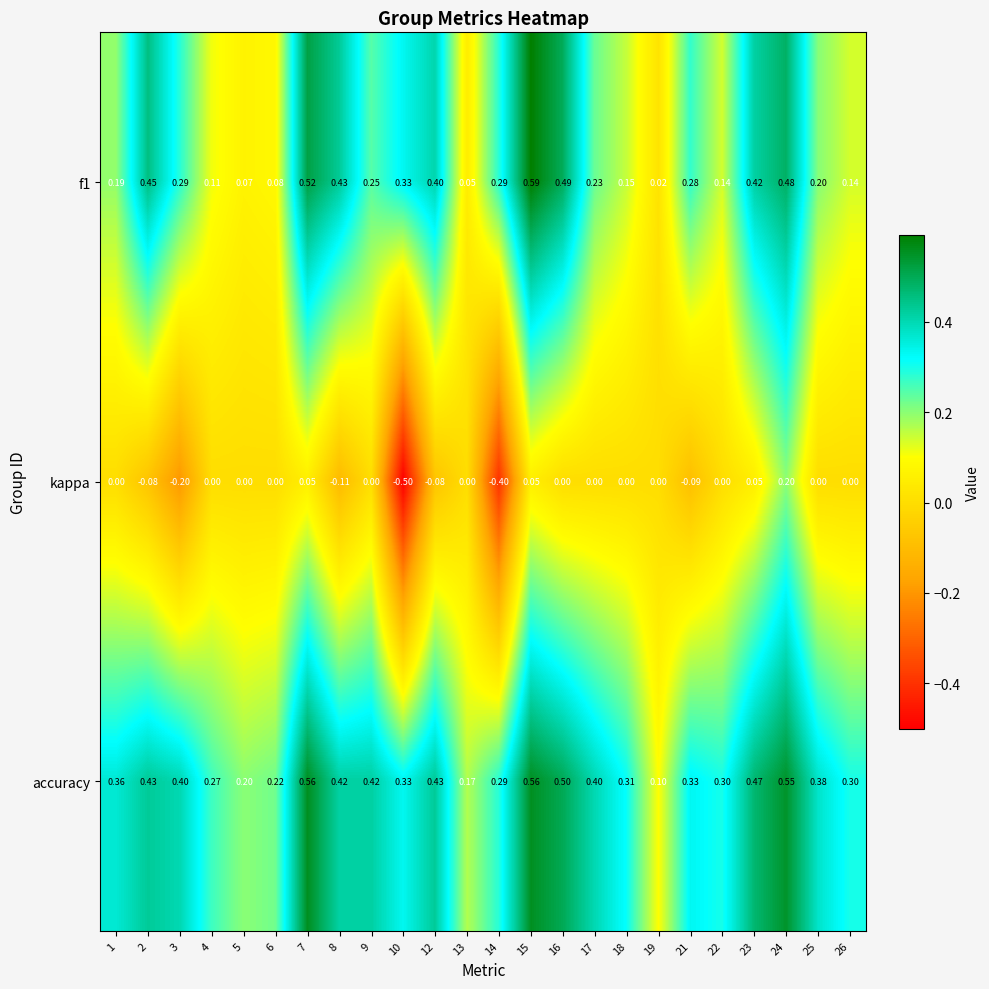

Between 6 and 26, which series saw the biggest shift?

accuracy